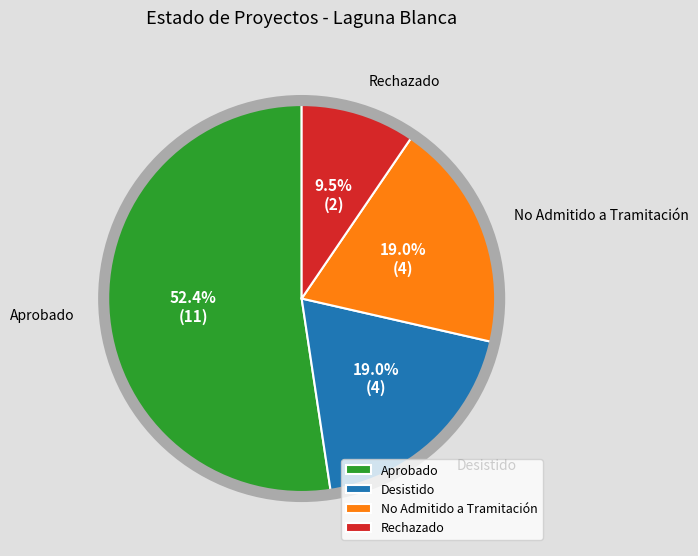

Is Aprobado the majority of the pie?

Yes